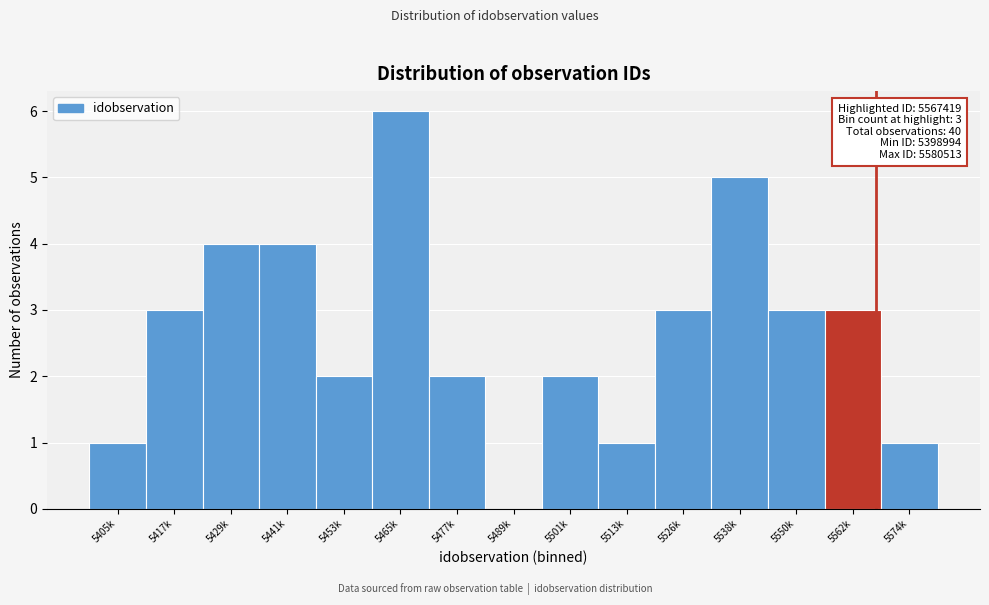

Reading left to right, what are all the values shown in this chart?

5405k=1	5417k=3	5429k=4	5441k=4	5453k=2	5465k=6	5477k=2	5489k=0	5501k=2	5513k=1	5526k=3	5538k=5	5550k=3	5562k=3	5574k=1